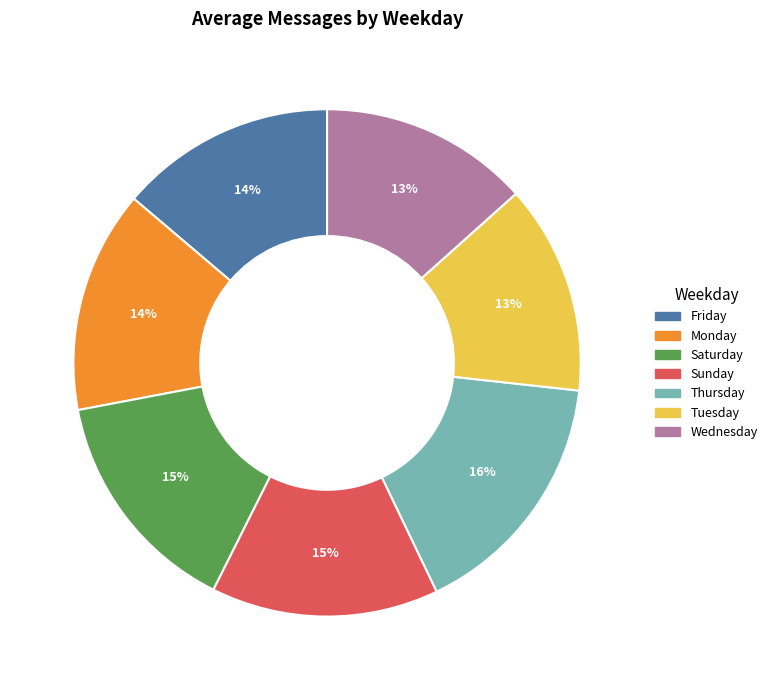

True or false: Thursday accounts for 7% of the total.

False